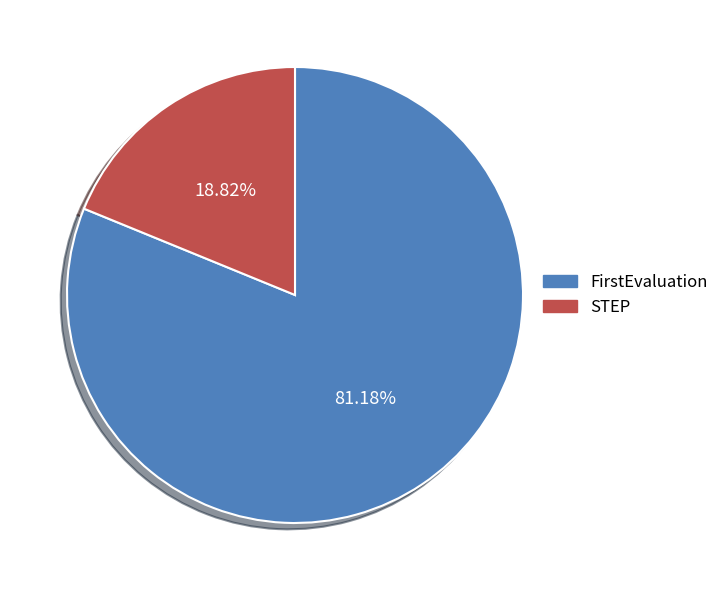

What percentage is the STEP slice, to the nearest percent?

19%